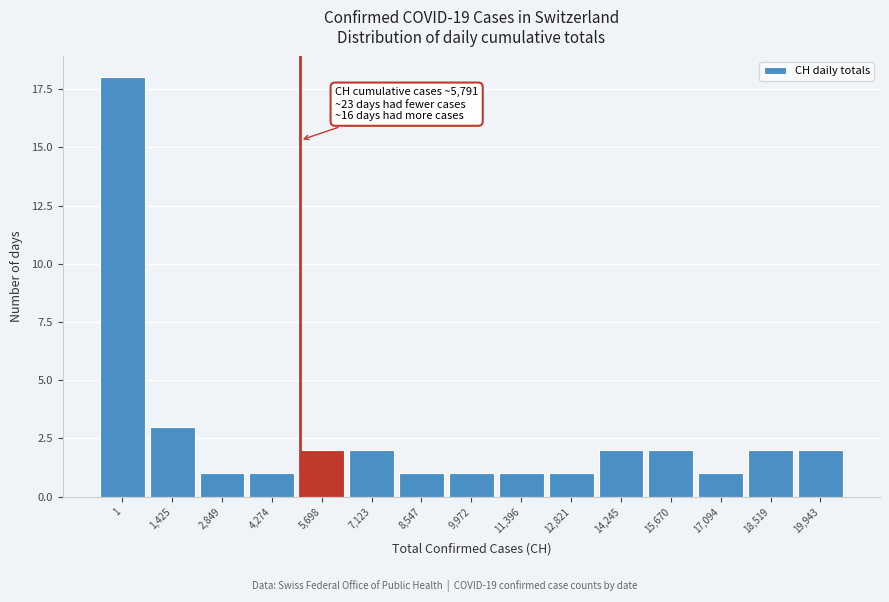

Reading left to right, what are all the values shown in this chart?

18	3	1	1	2	2	1	1	1	1	2	2	1	2	2